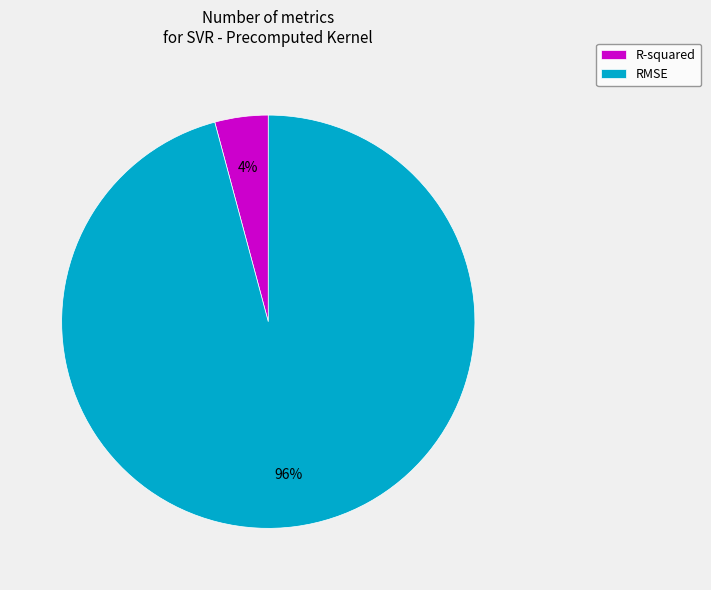

Between RMSE and R-squared, which is larger?

RMSE